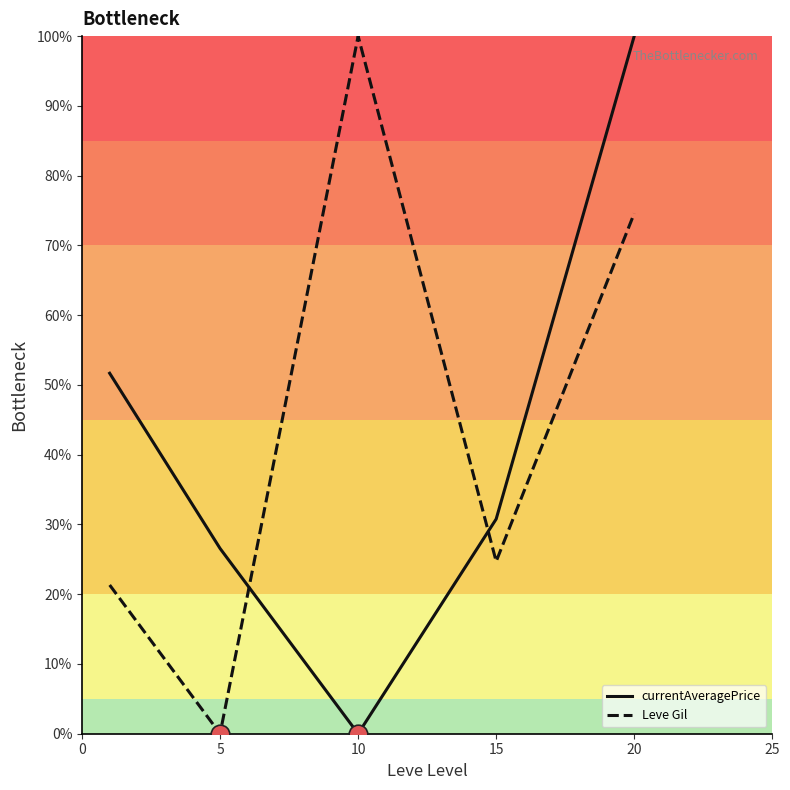

What are all the series names shown in the legend?

currentAveragePrice, Leve Gil